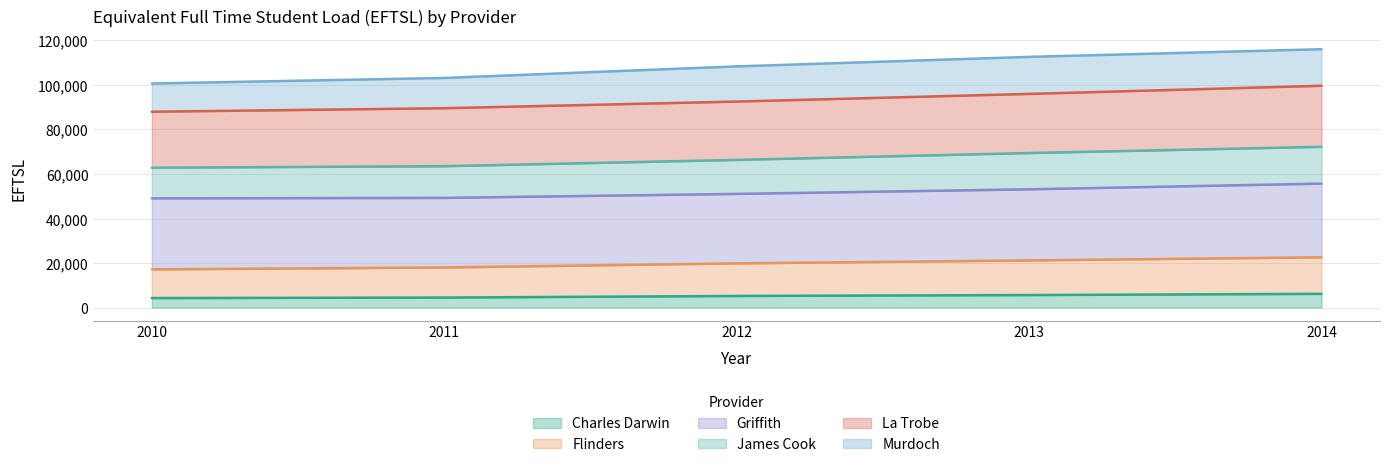

What is the lowest value of the Charles Darwin series?

4280